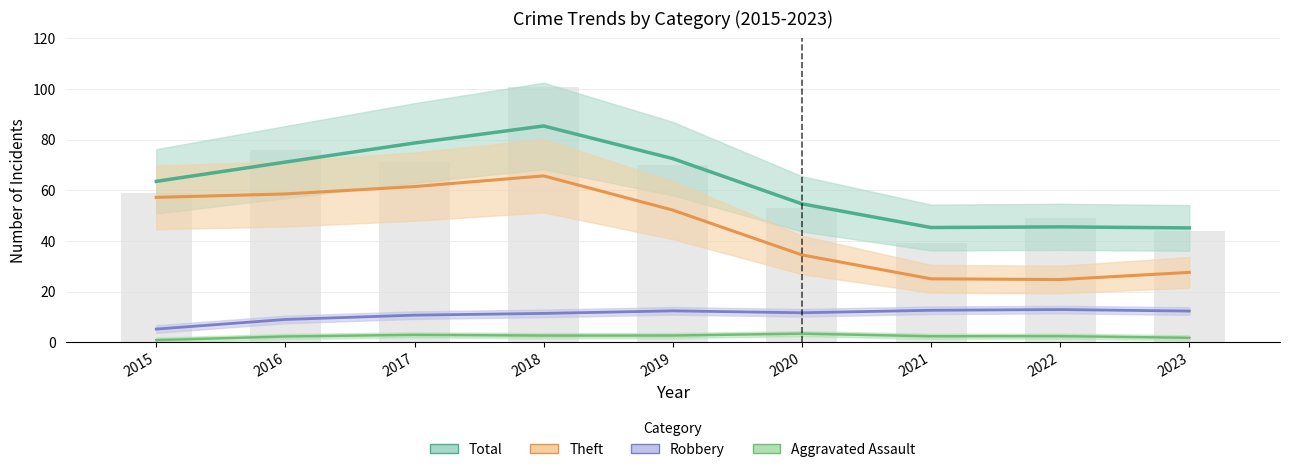

Reading left to right, extract all data points from this chart.

Total: 2015=63.5	2016=71.1	2017=78.7	2018=85.4	2019=72.5	2020=54.7	2021=45.3	2022=45.6	2023=45.1
Theft: 2015=57.2	2016=58.6	2017=61.5	2018=65.7	2019=52.2	2020=34.5	2021=25.0	2022=24.8	2023=27.6
Robbery: 2015=5.2	2016=9.0	2017=10.7	2018=11.4	2019=12.4	2020=11.6	2021=12.6	2022=12.9	2023=12.3
Aggravated Assault: 2015=0.8	2016=2.2	2017=2.9	2018=2.6	2019=2.6	2020=3.4	2021=2.3	2022=2.4	2023=1.7
Total (raw): 2015=59.0	2016=76.0	2017=71.0	2018=101.0	2019=70.0	2020=53.0	2021=39.0	2022=49.0	2023=44.0